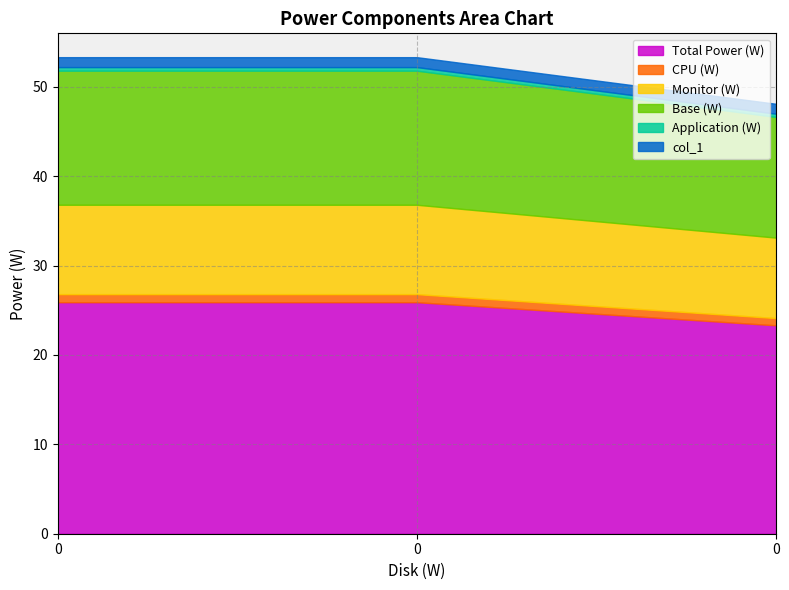

What is the sum of the Monitor (W) values at 0 and 0?

20.0